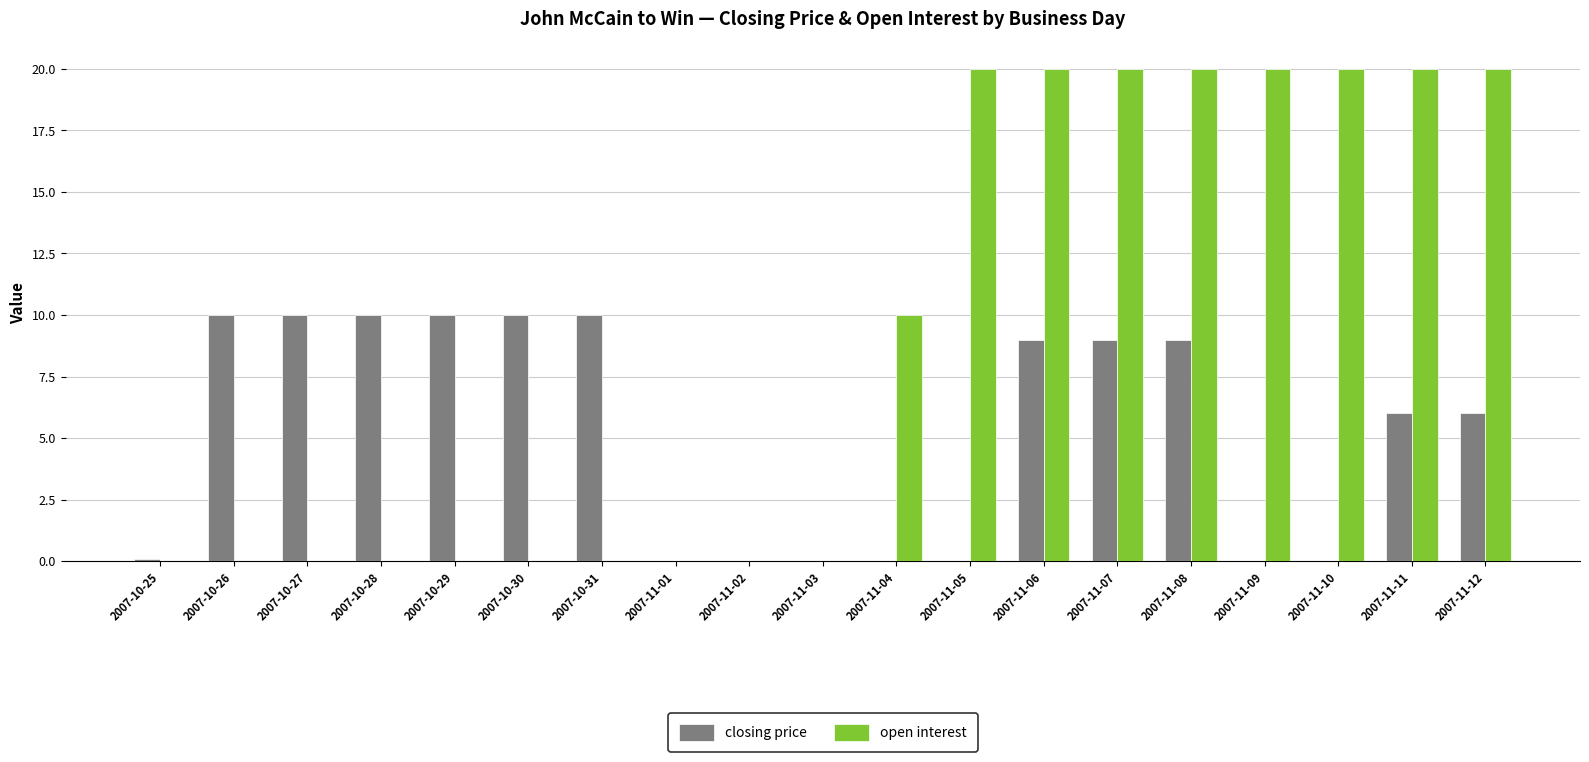

Which series has the largest total across all categories?

open interest